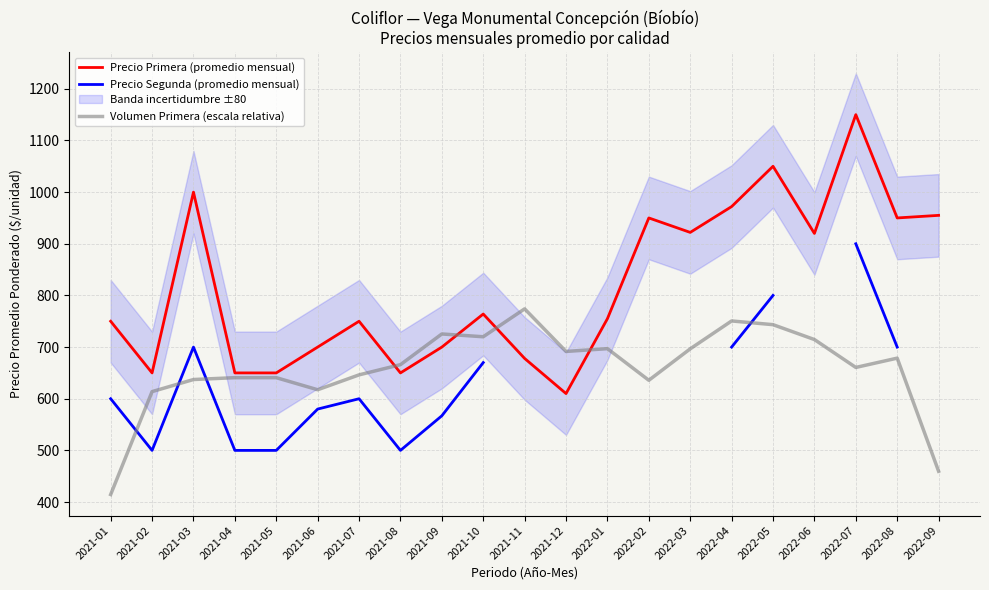

The Volumen Primera (escala relativa) series shows 304.0 at 2022-04. True or false?

False